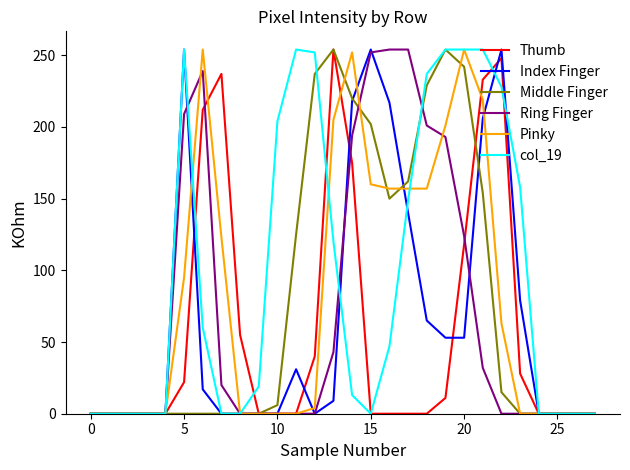

What is the greatest value displayed?

254